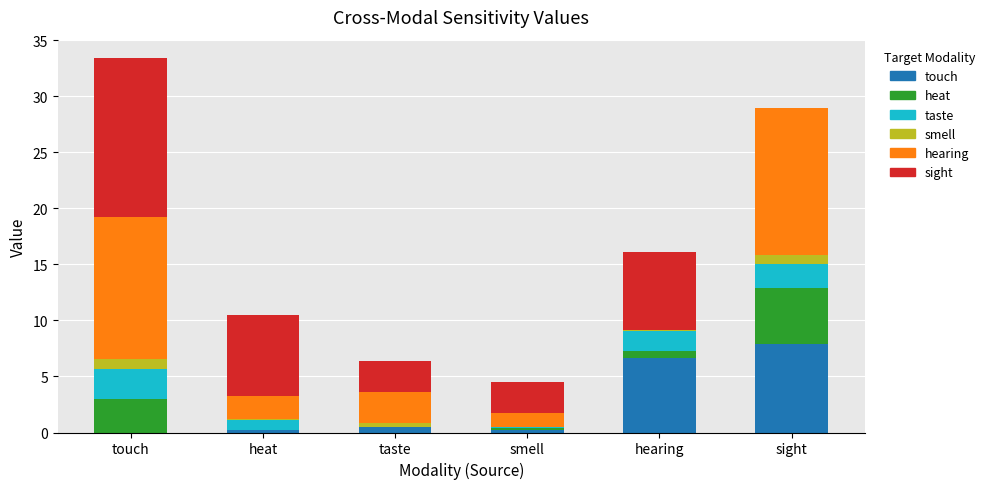

At which label does touch reach its peak?

sight